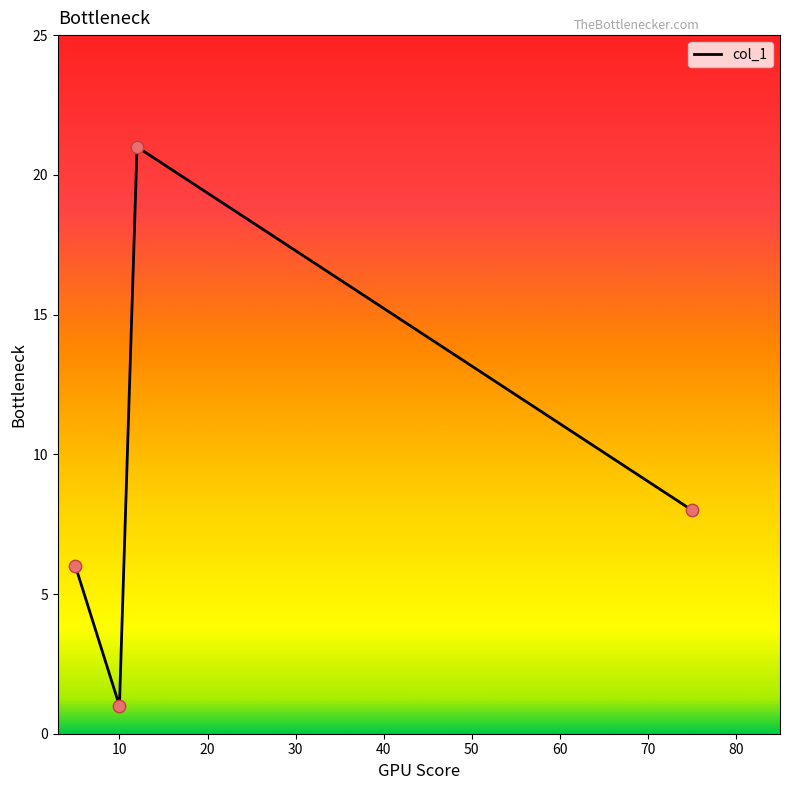

How many interior local peaks (higher than both neighbors) does the data have?

1